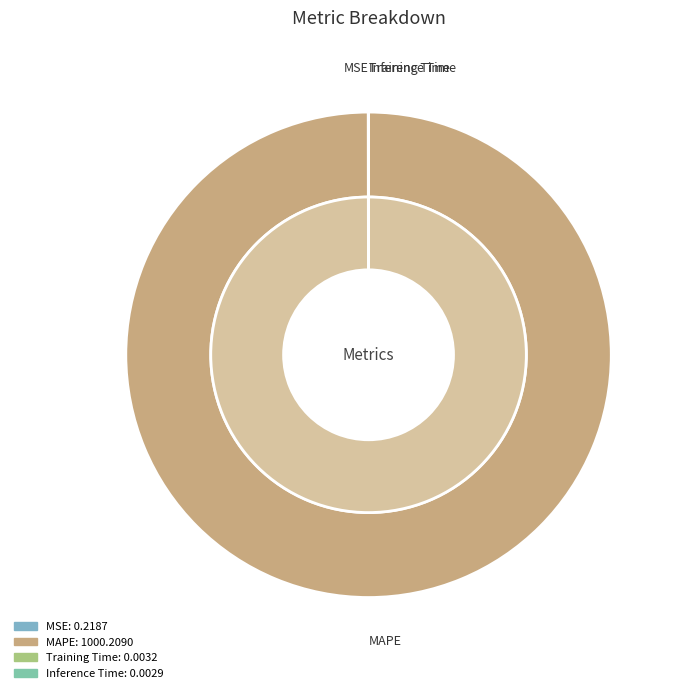

Which category accounts for the majority?

MAPE